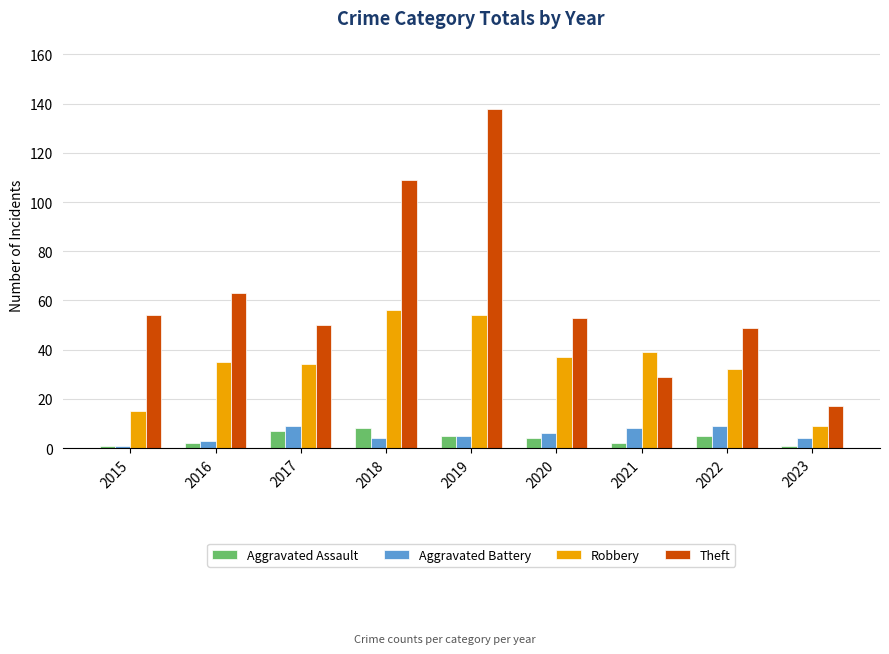

What is the approximate value of Aggravated Assault at 2023?

1